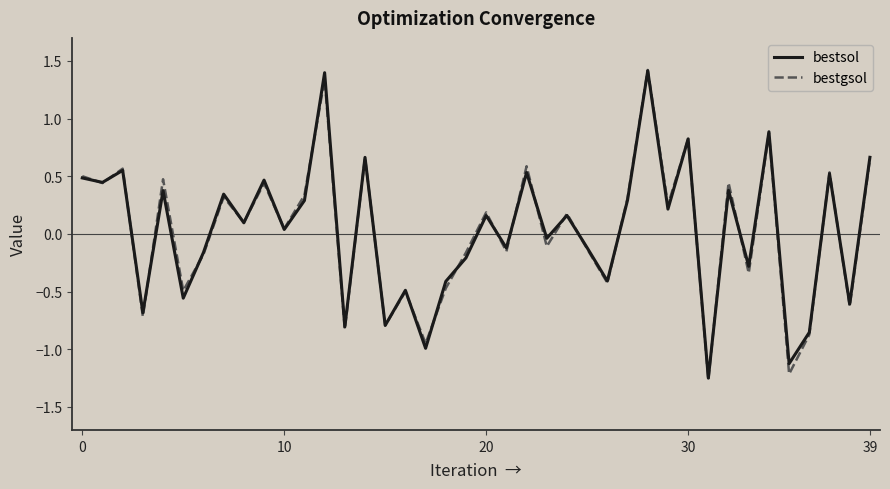

What is the difference between the maximum and minimum values in the bestsol series?

2.7